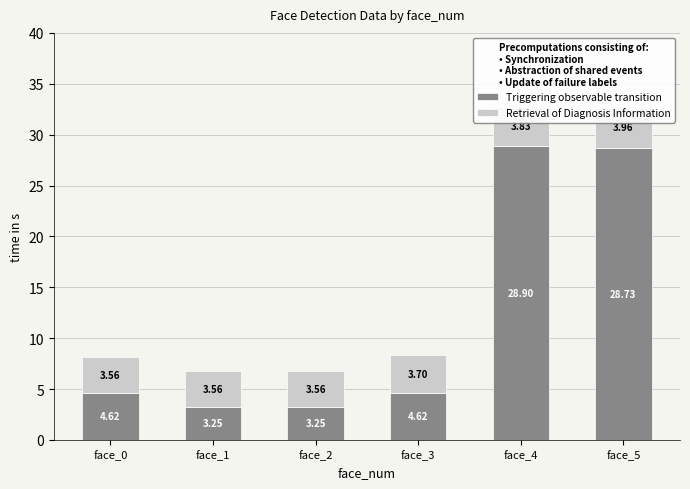

What is the smallest value displayed?

3249